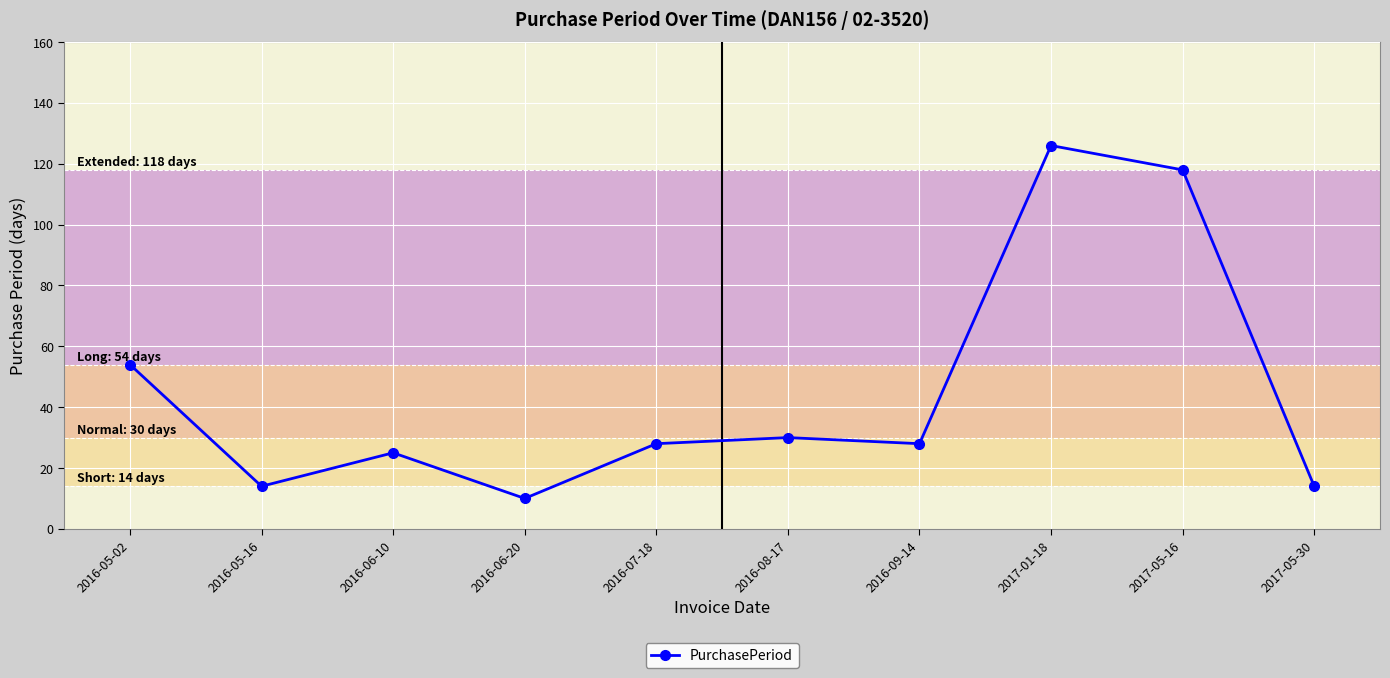

At which category does the data reach its first local peak?

2016-06-10